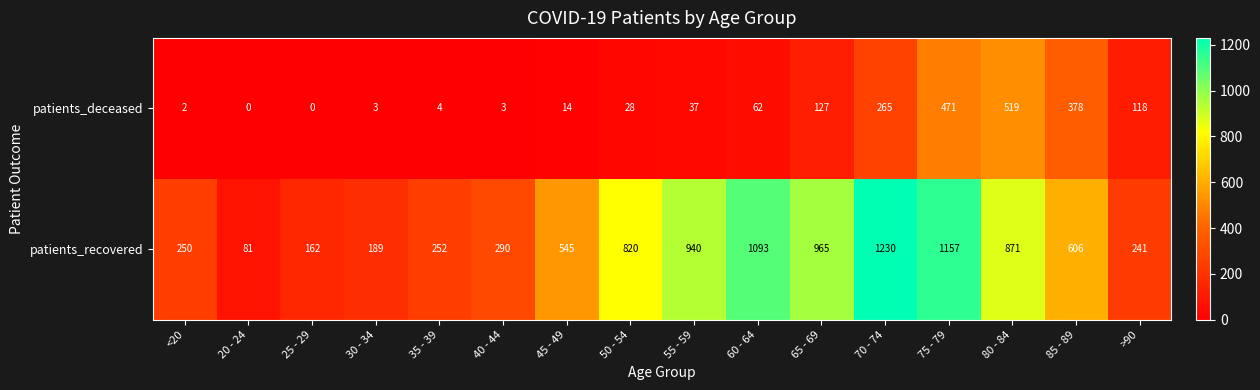

At which category does the chart reach its peak across all series?

70 - 74